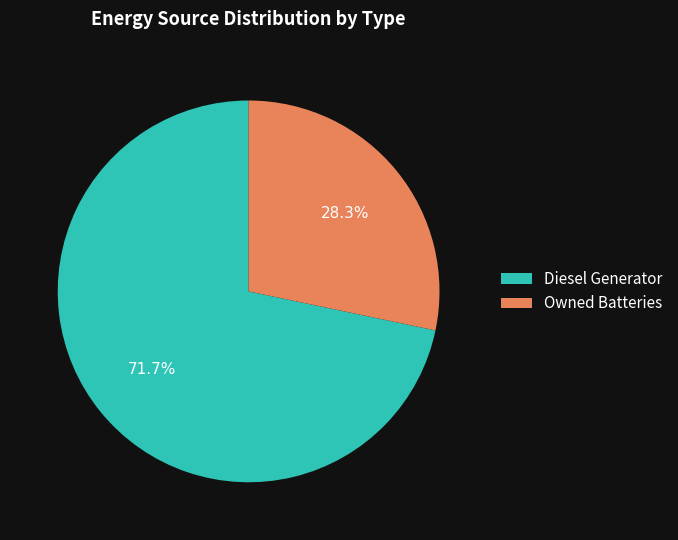

What is the largest slice in the pie chart?

Diesel Generator